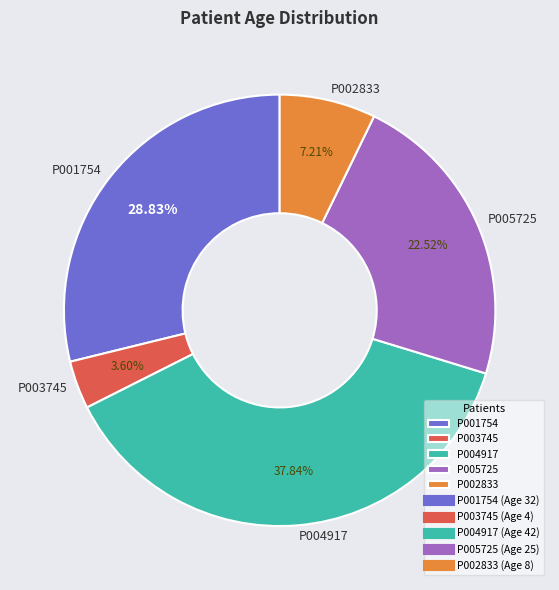

What is the largest slice in the pie chart?

P004917